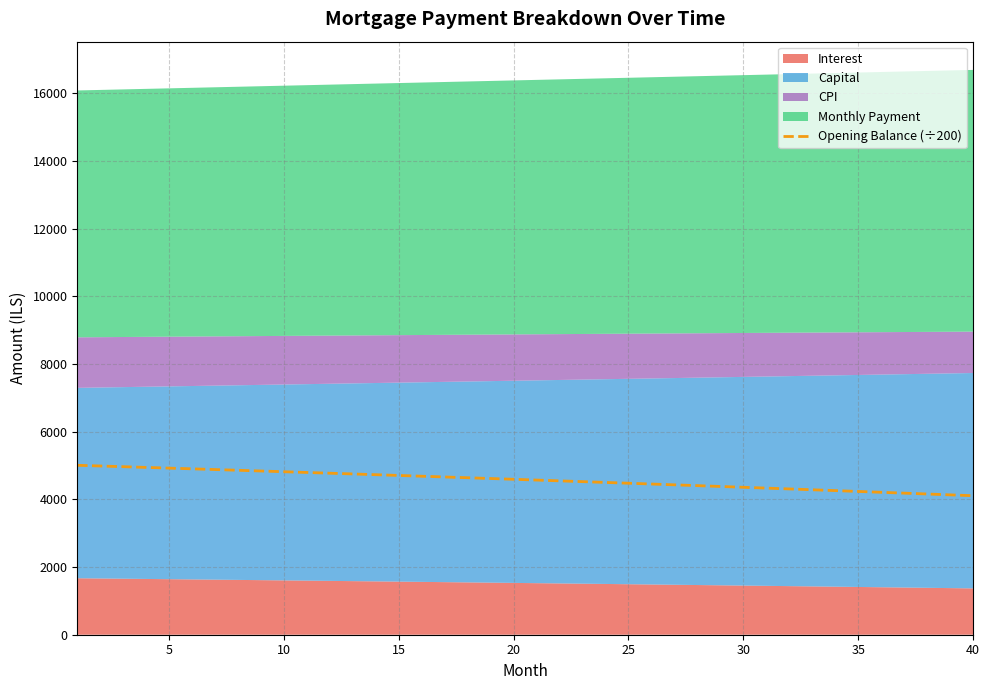

True or false: there are more than 2 points higher than both neighbors.

False